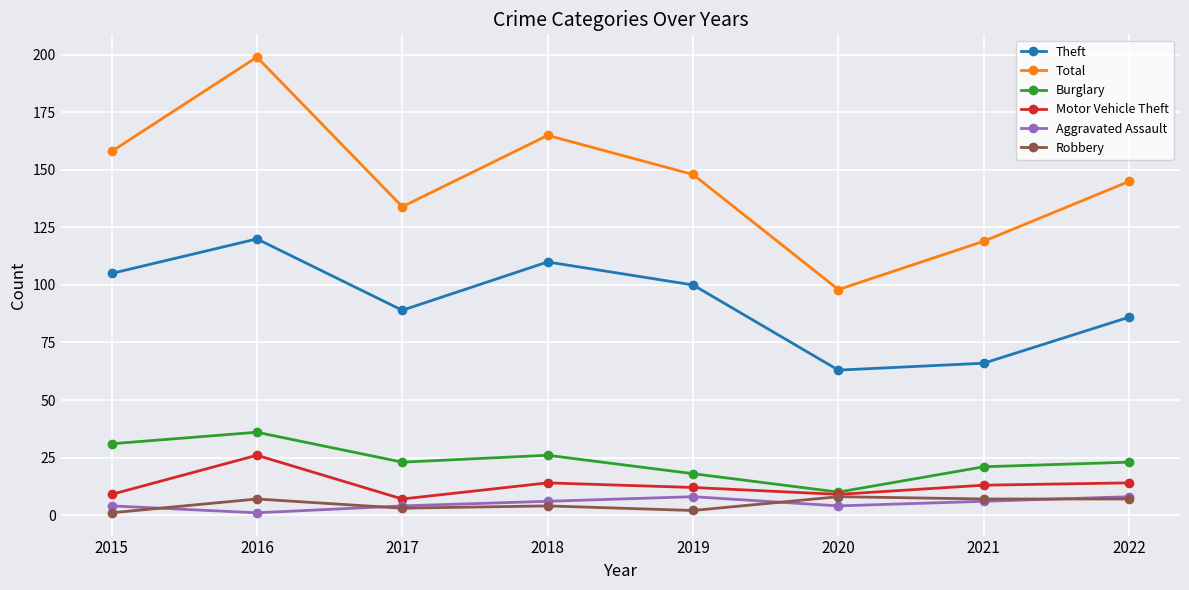

What is the lowest value of the Theft series?

63